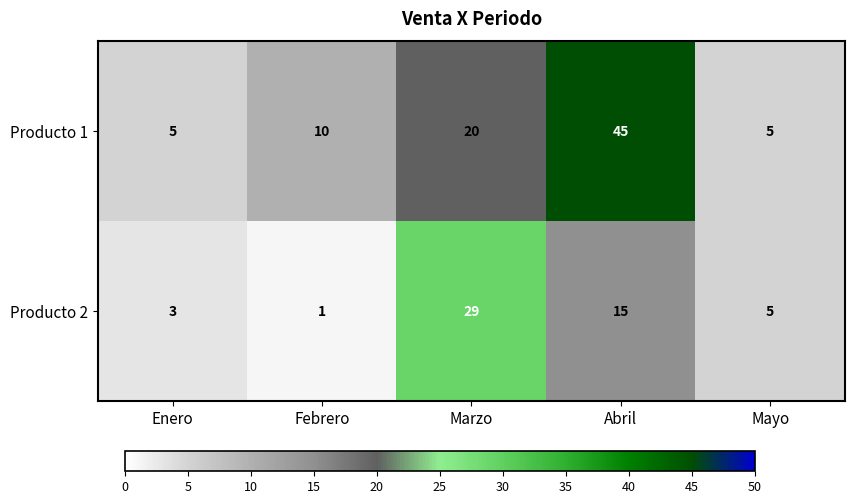

At which category is the sum across all series the highest?

Abril